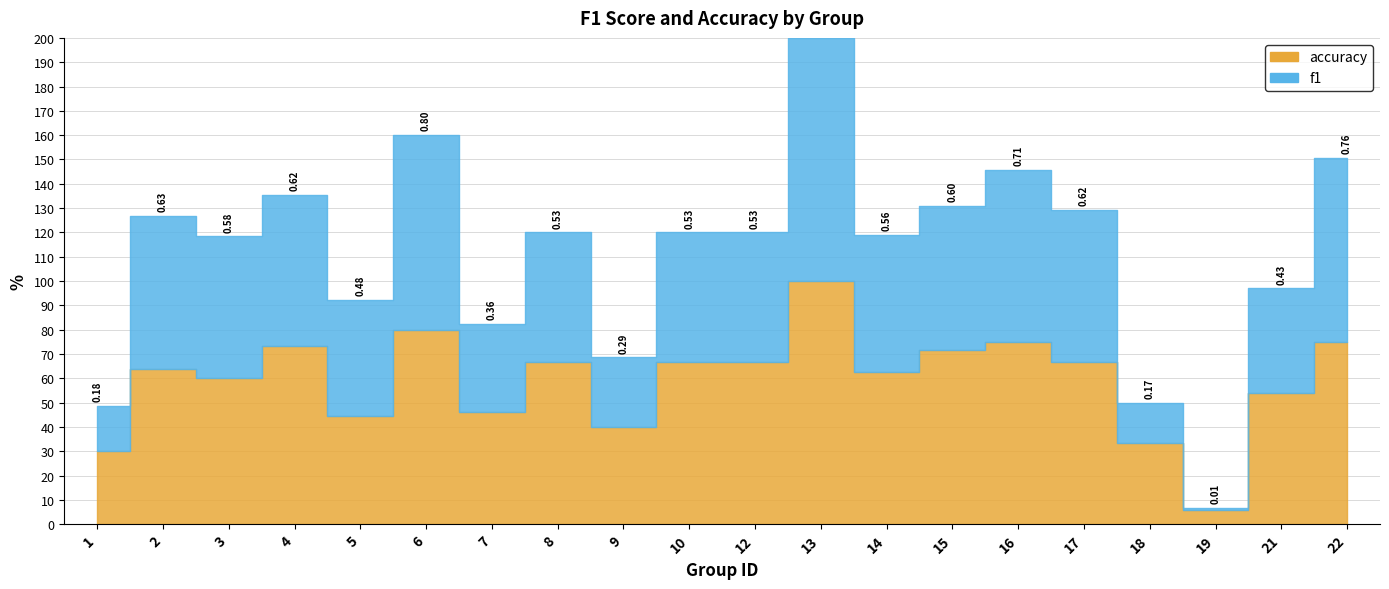

Does the chart have visible grid lines?

Yes